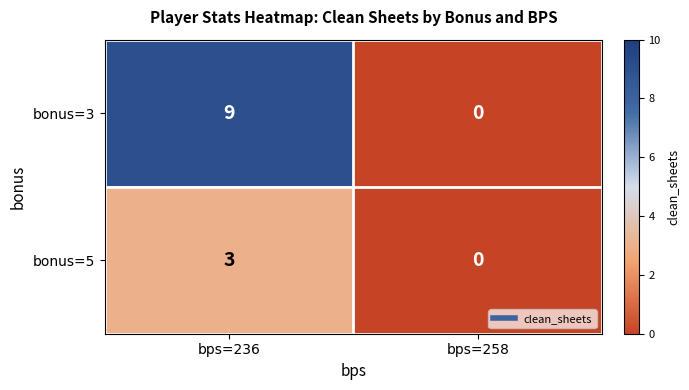

What is the sum of the bonus=5 values at bps=258 and bps=236?

3